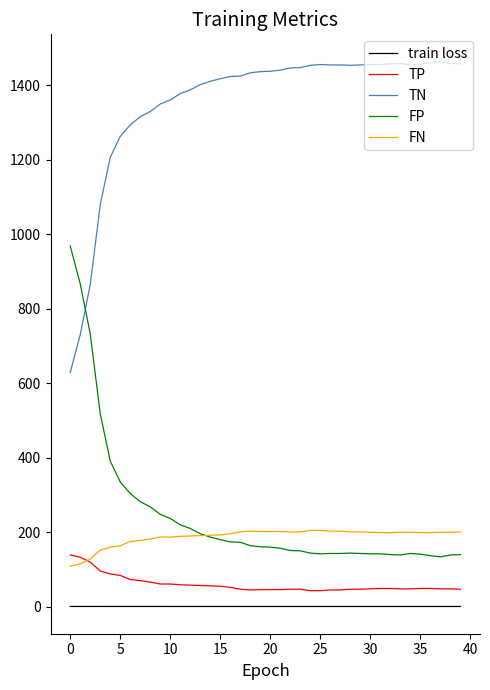

True or false: FP and train loss intersect in this chart.

False